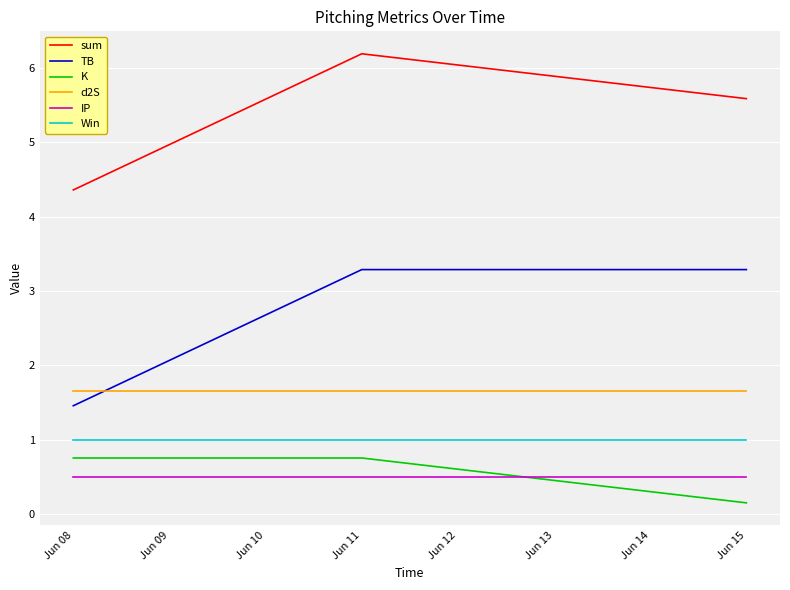

How many series are shown in this chart?

6